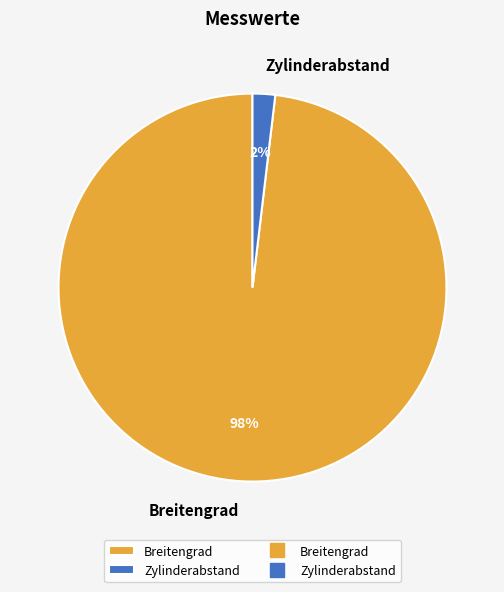

Does Breitengrad represent more than half of the total?

Yes